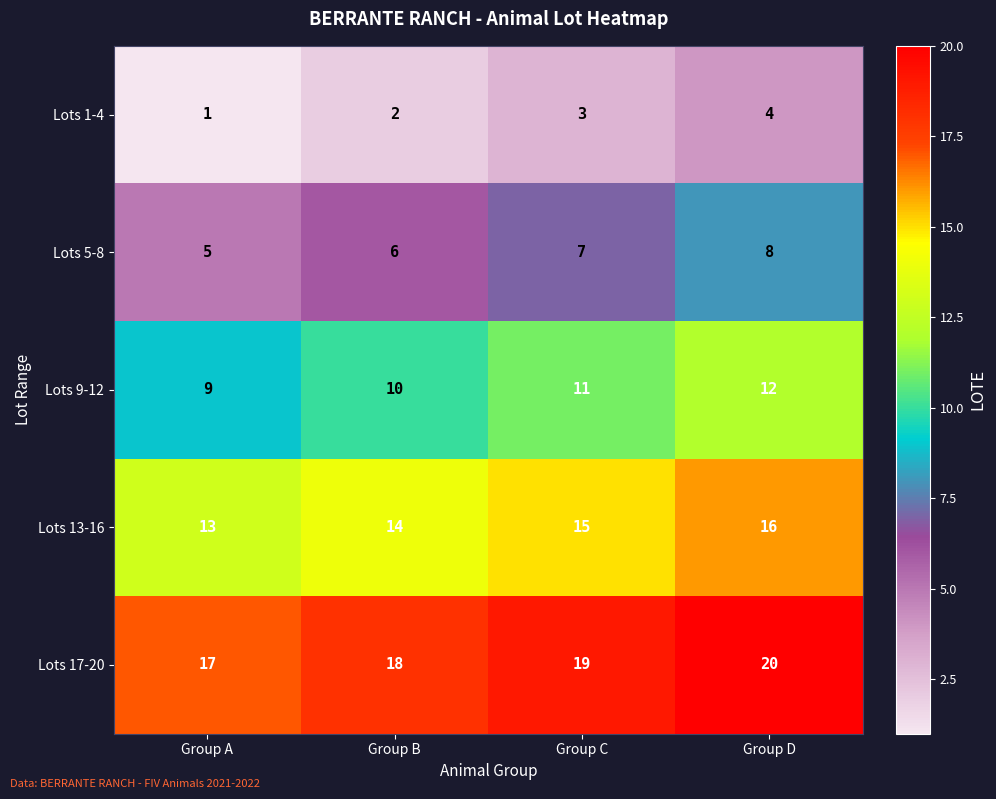

What is the spread (max minus min) of values at Group B?

16